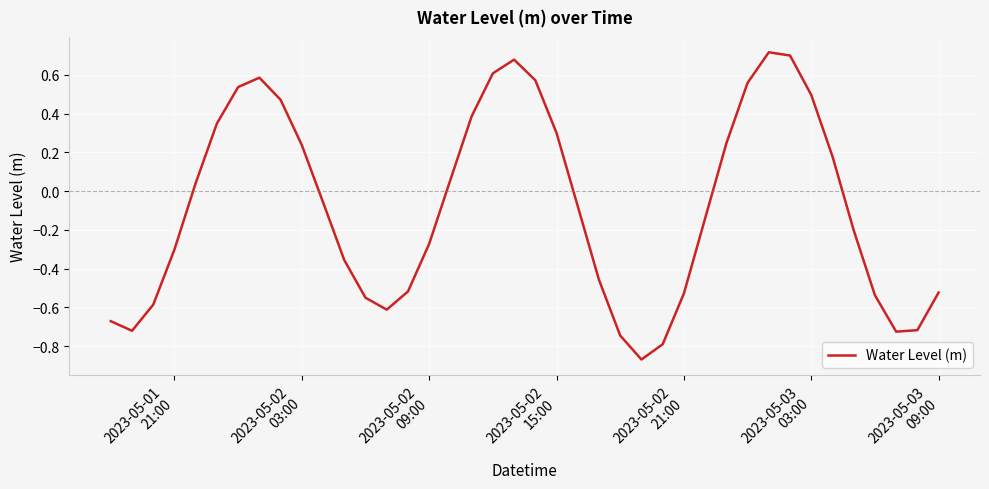

What is the difference between the maximum and minimum values?

1.6